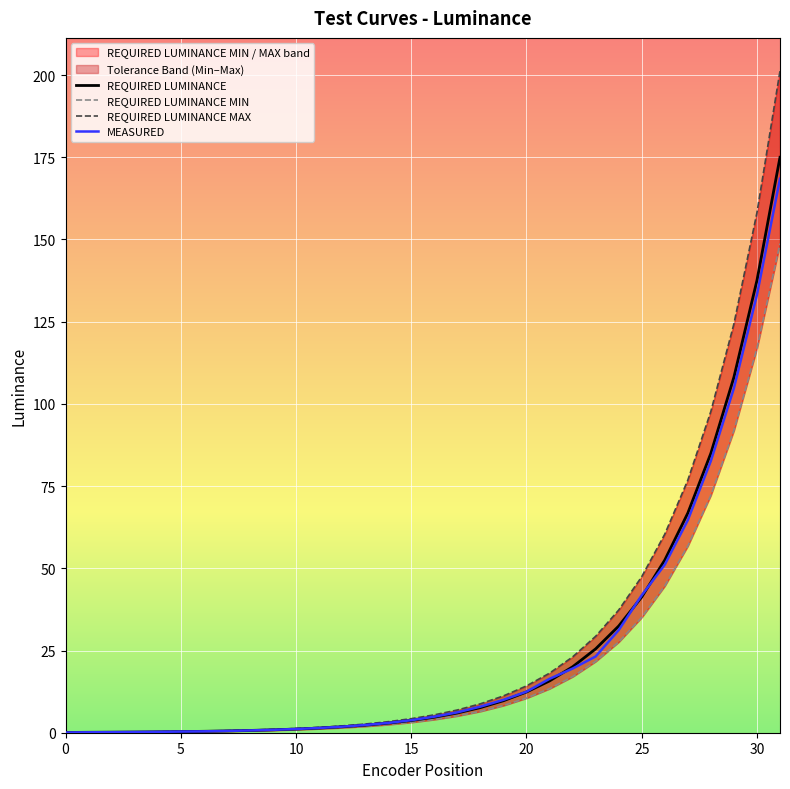

What is the minimum value for REQUIRED LUMINANCE MAX?

0.1